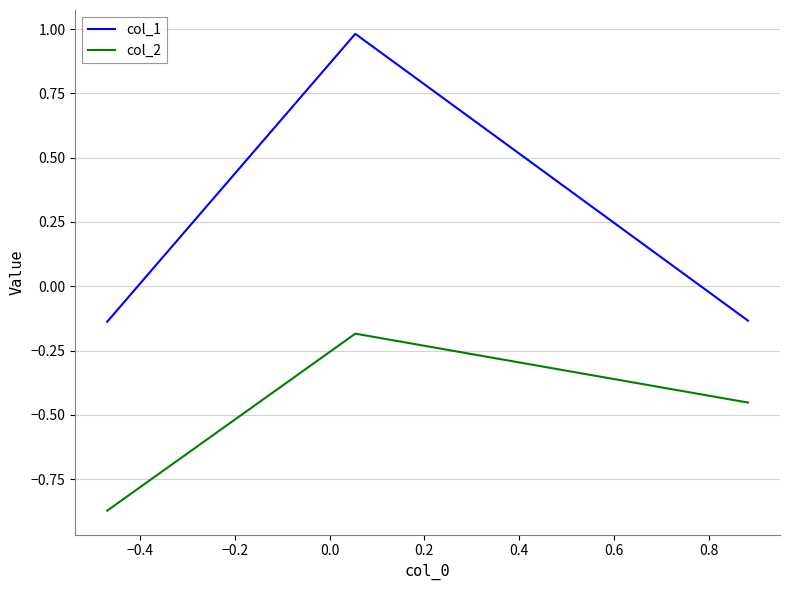

Which series has the largest total across all categories?

col_1